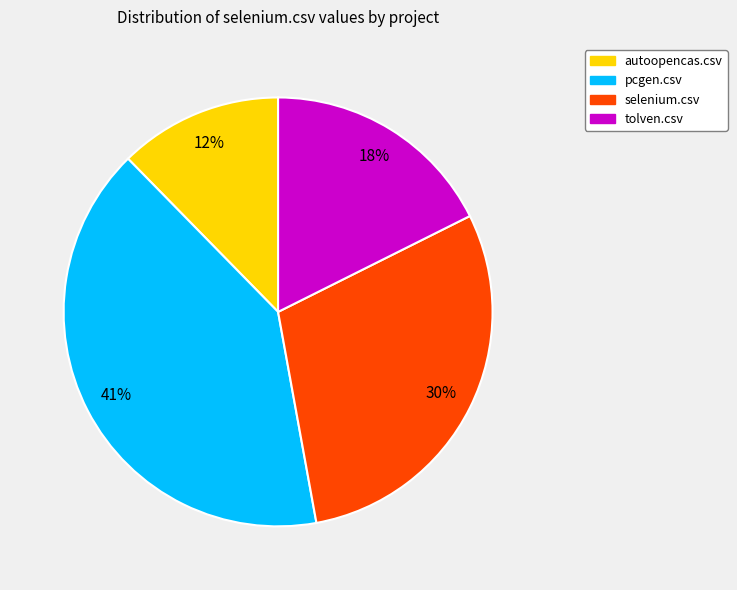

Is the sum of autoopencas.csv and selenium.csv greater than half?

No